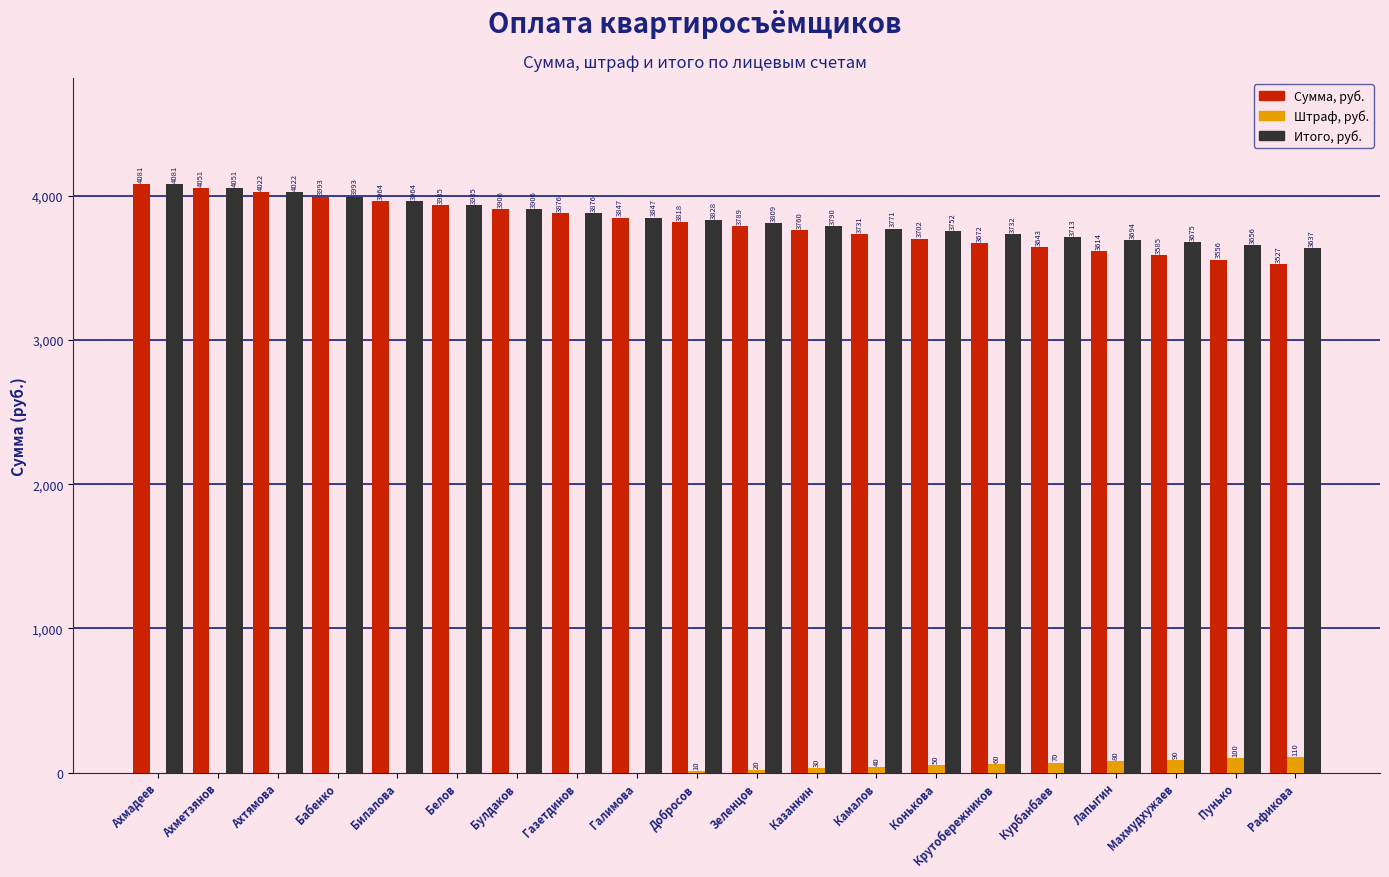

Which series changed the most between Ахметзянов and Добросов?

Сумма, руб.